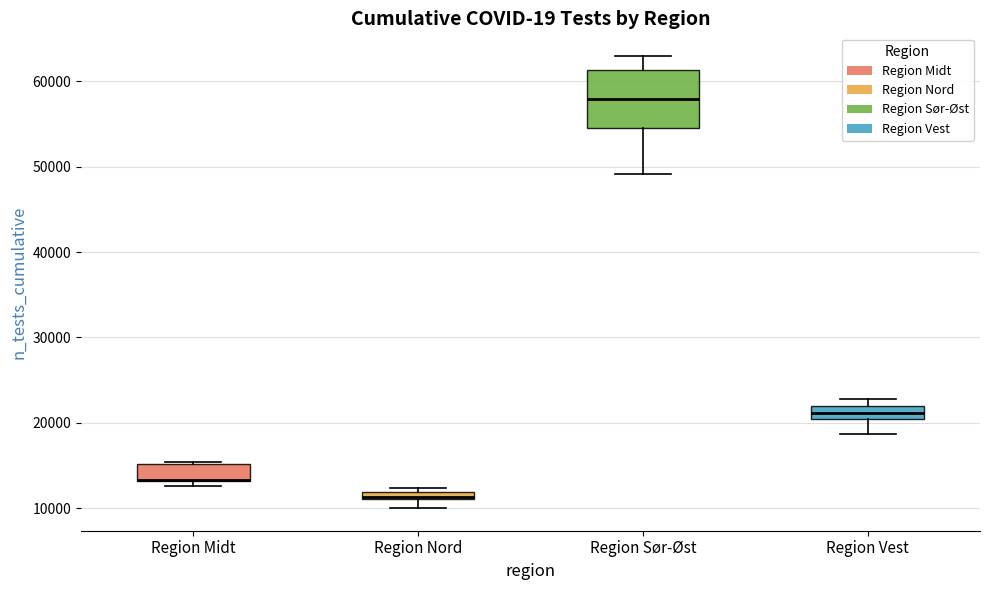

Where is the upper edge of the box for Region Sør-Øst on the y-axis? The values are not printed on the chart, so give them approximately, as read against the axis.

61000